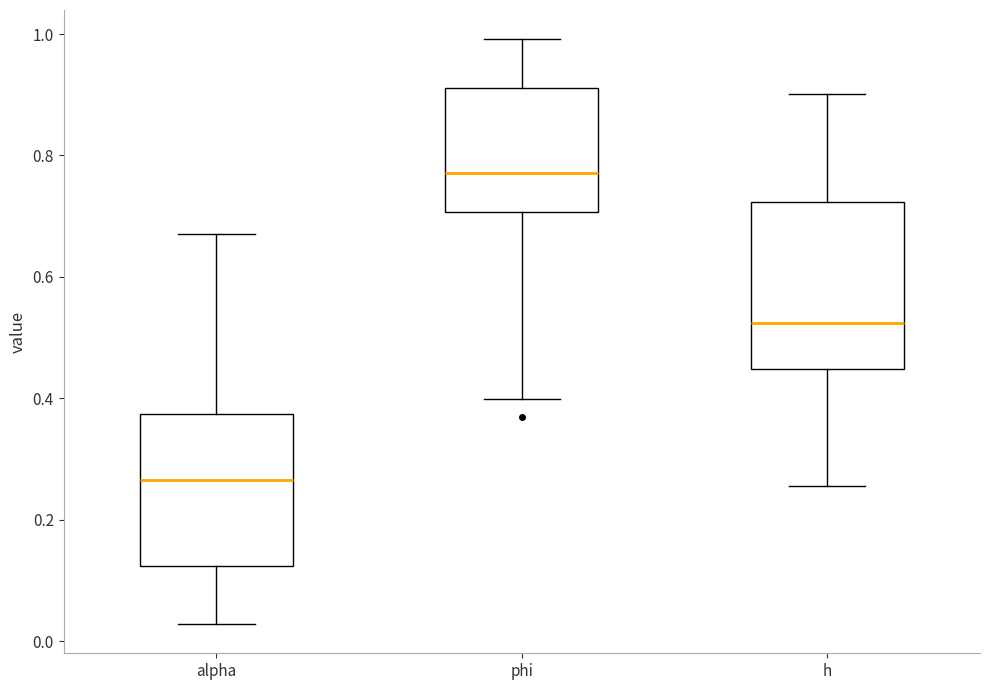

Which box's median line is the highest?

phi